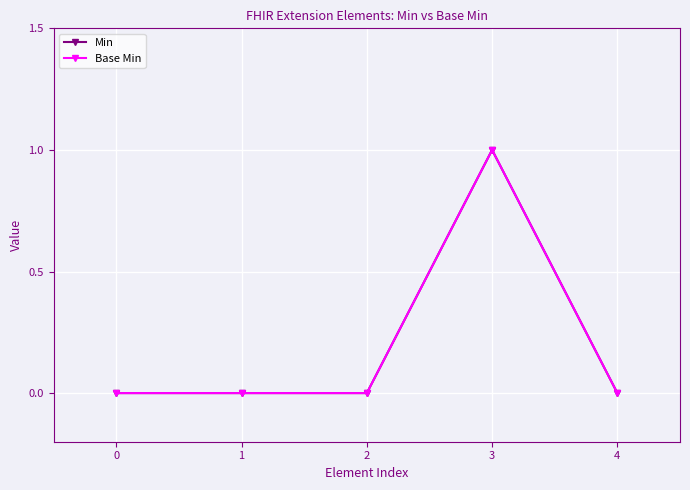

True or false: Min and Base Min cross at least once.

False